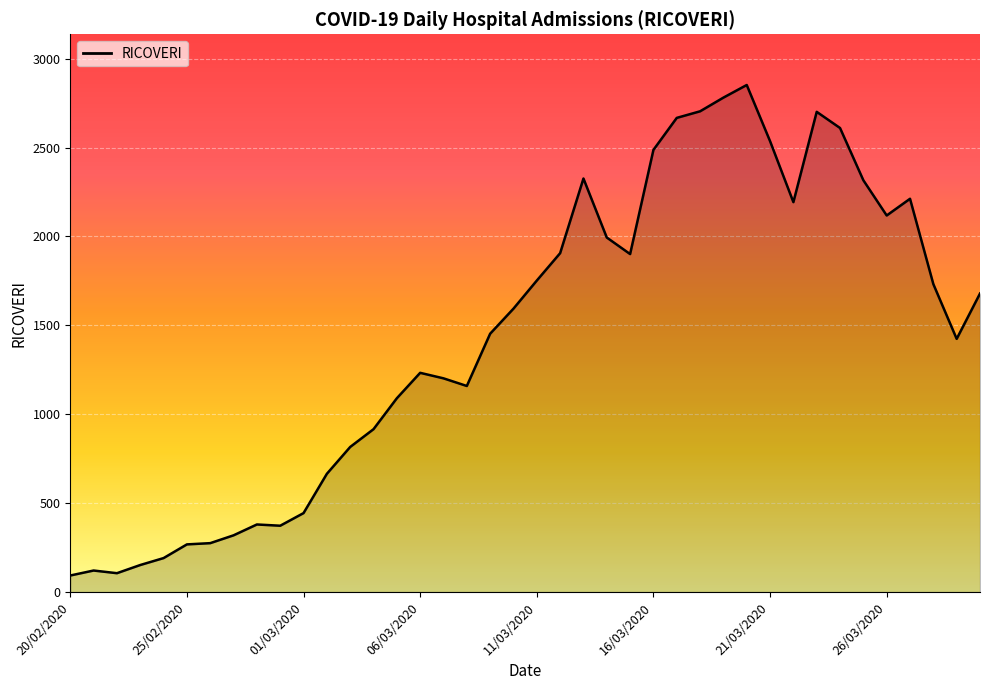

What is the smallest value displayed?

93